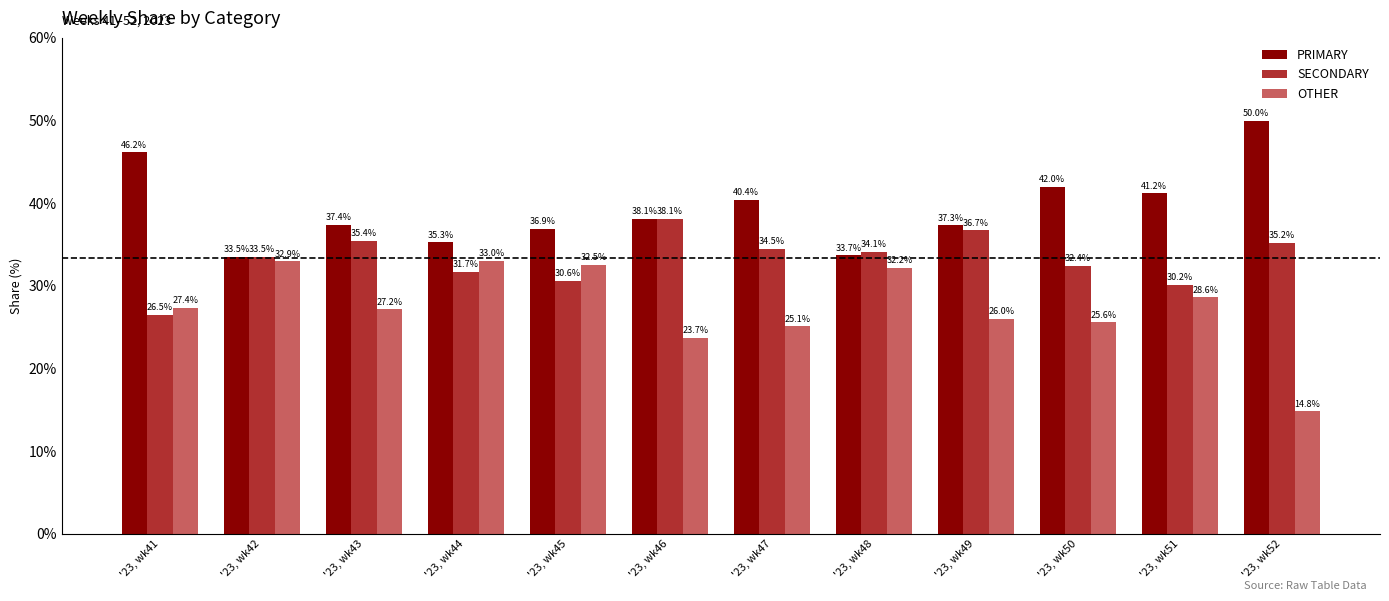

Reading right to left, transcribe all the data shown in this chart.

PRIMARY: 50.0	41.2	42.0	37.3	33.7	40.4	38.1	36.9	35.3	37.4	33.5	46.2
SECONDARY: 35.2	30.2	32.4	36.7	34.1	34.5	38.1	30.6	31.7	35.4	33.5	26.5
OTHER: 14.8	28.6	25.6	26.0	32.2	25.1	23.7	32.5	33.0	27.2	32.9	27.4